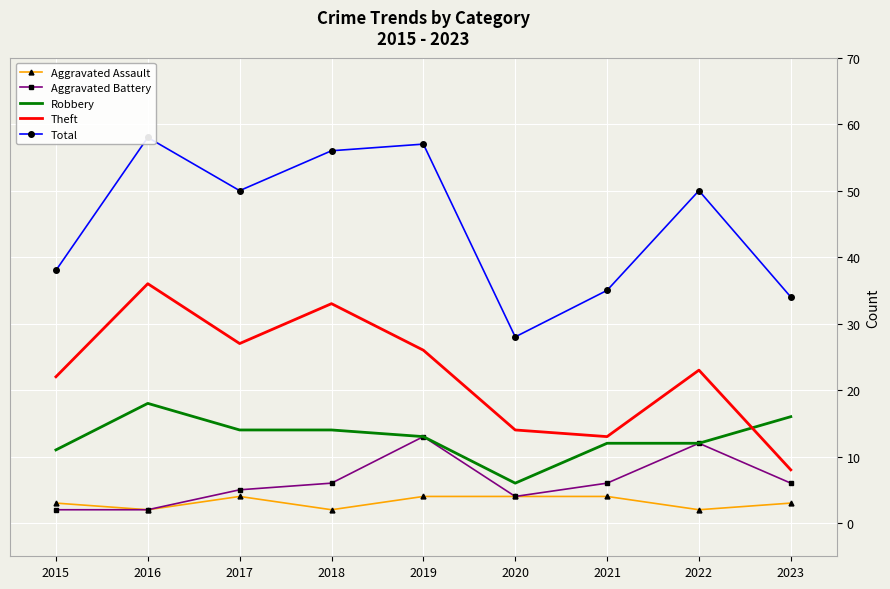

What is the highest value of the Aggravated Assault series?

4